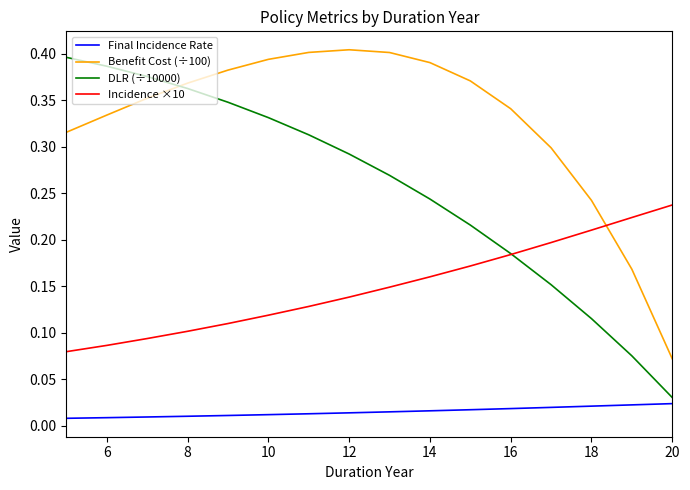

Which series has the widest spread of values?

DLR (÷10000)